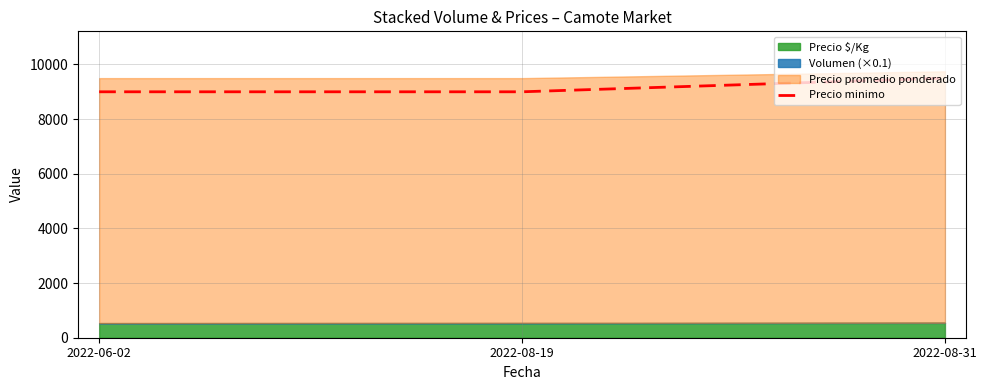

Count the values in the range 9000 to 9500.

3